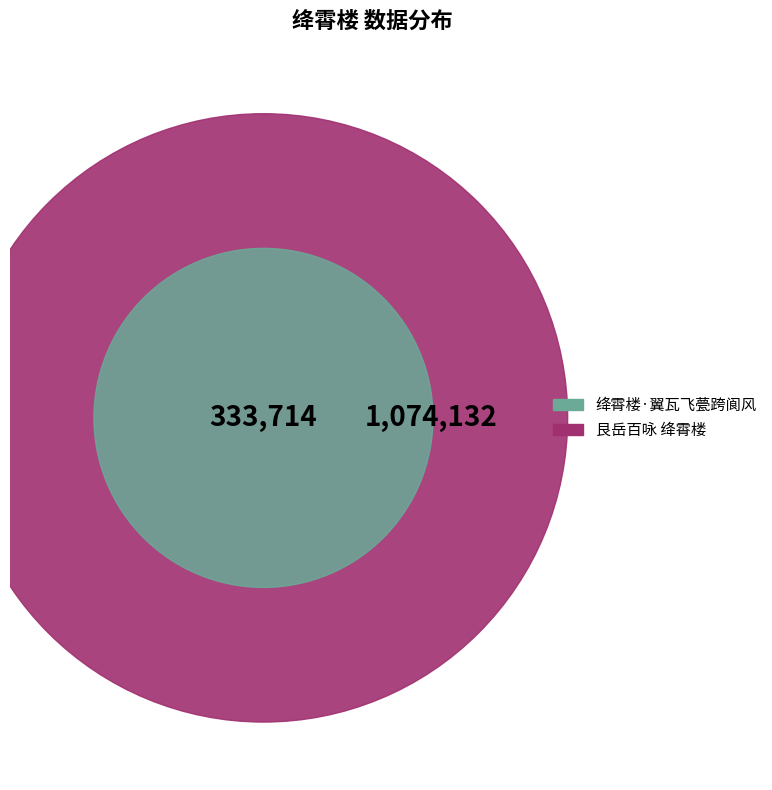

The 艮岳百咏 绛霄楼 slice represents 84% of the pie. True or false?

False